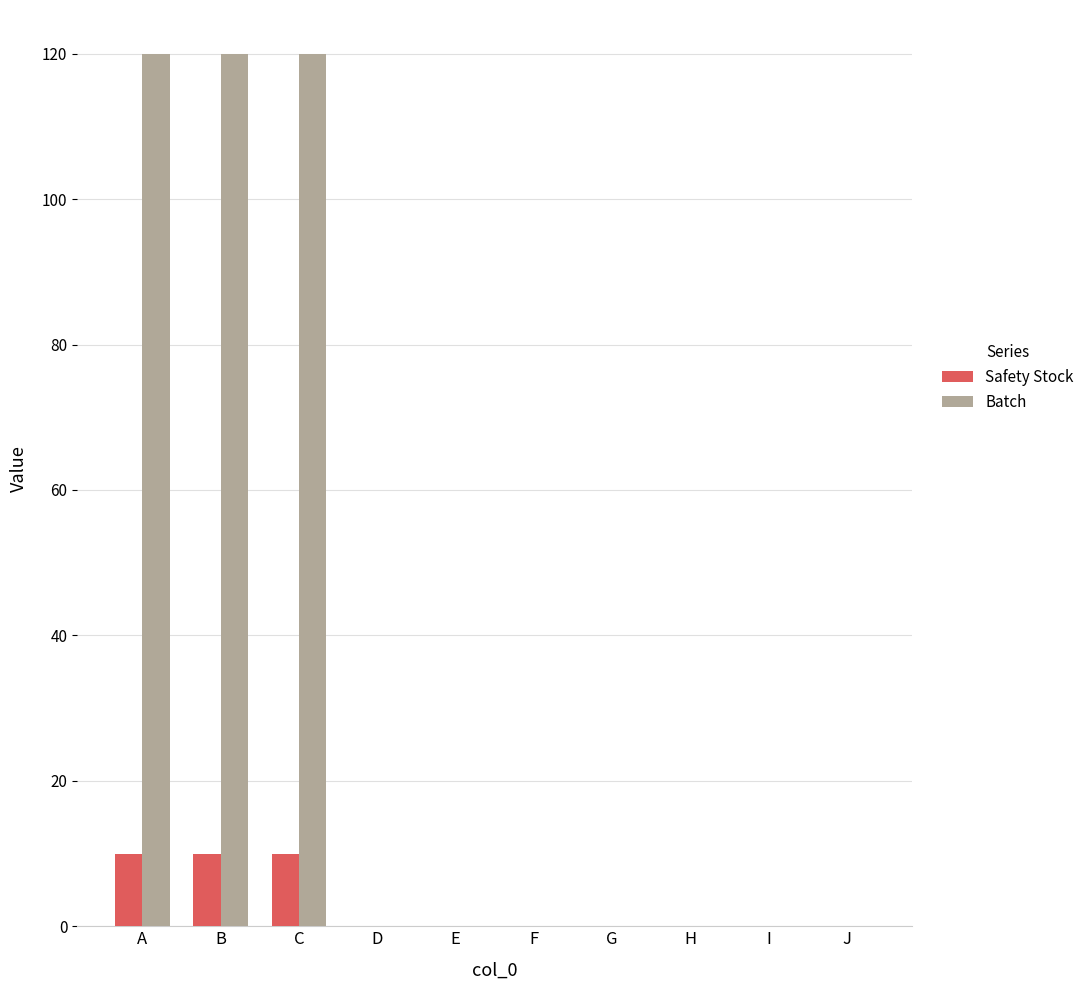

True or false: Safety Stock has a value of 0 at I.

True